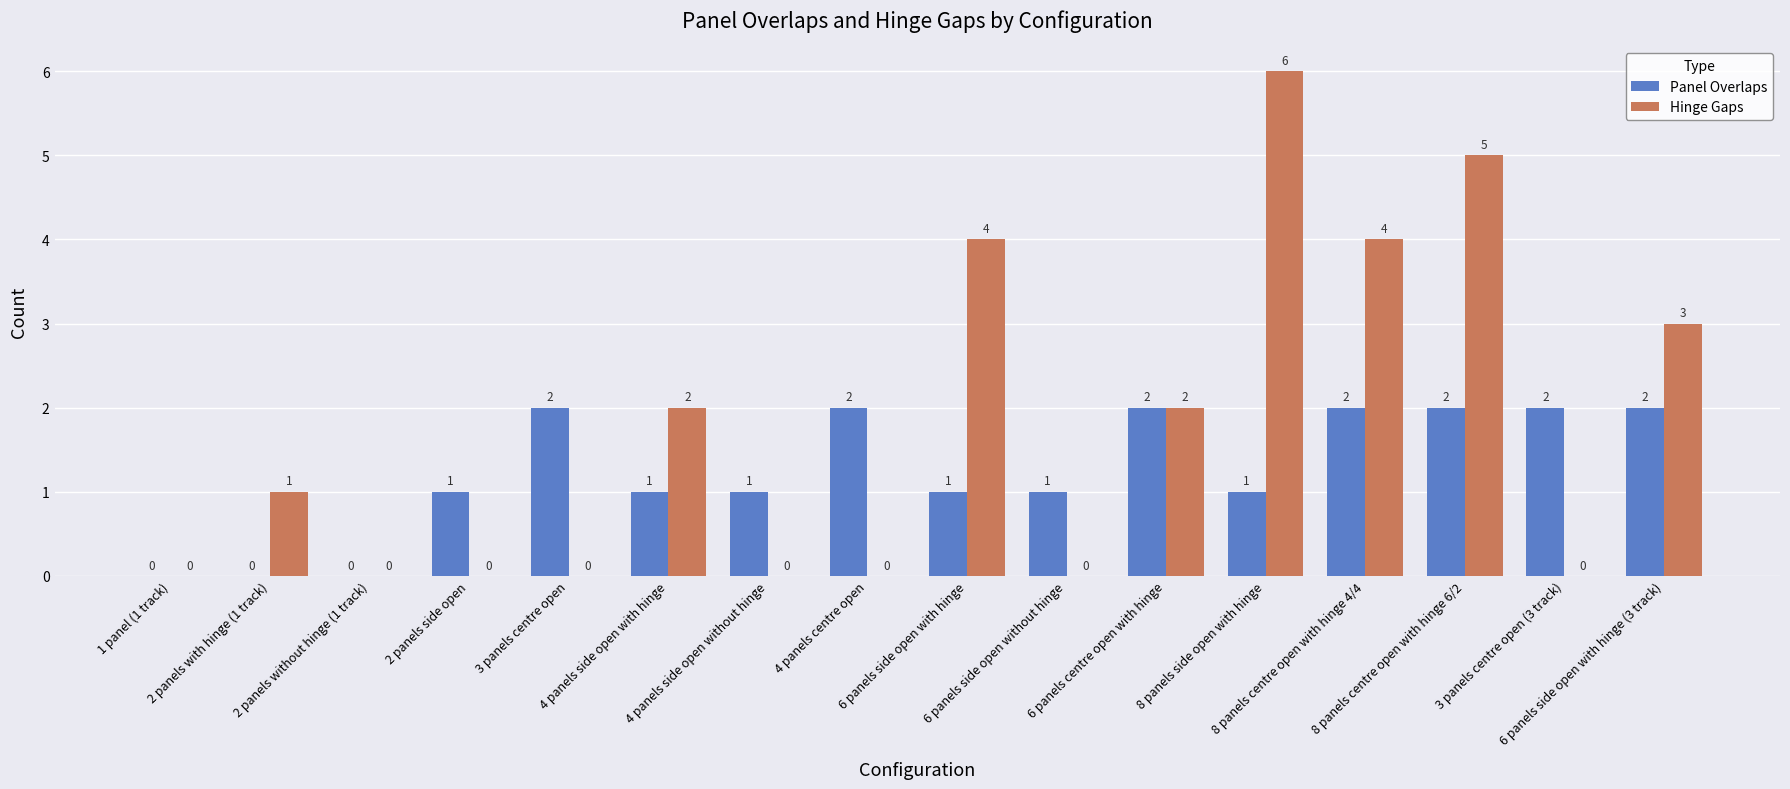

What are all the series names shown in the legend?

Panel Overlaps, Hinge Gaps